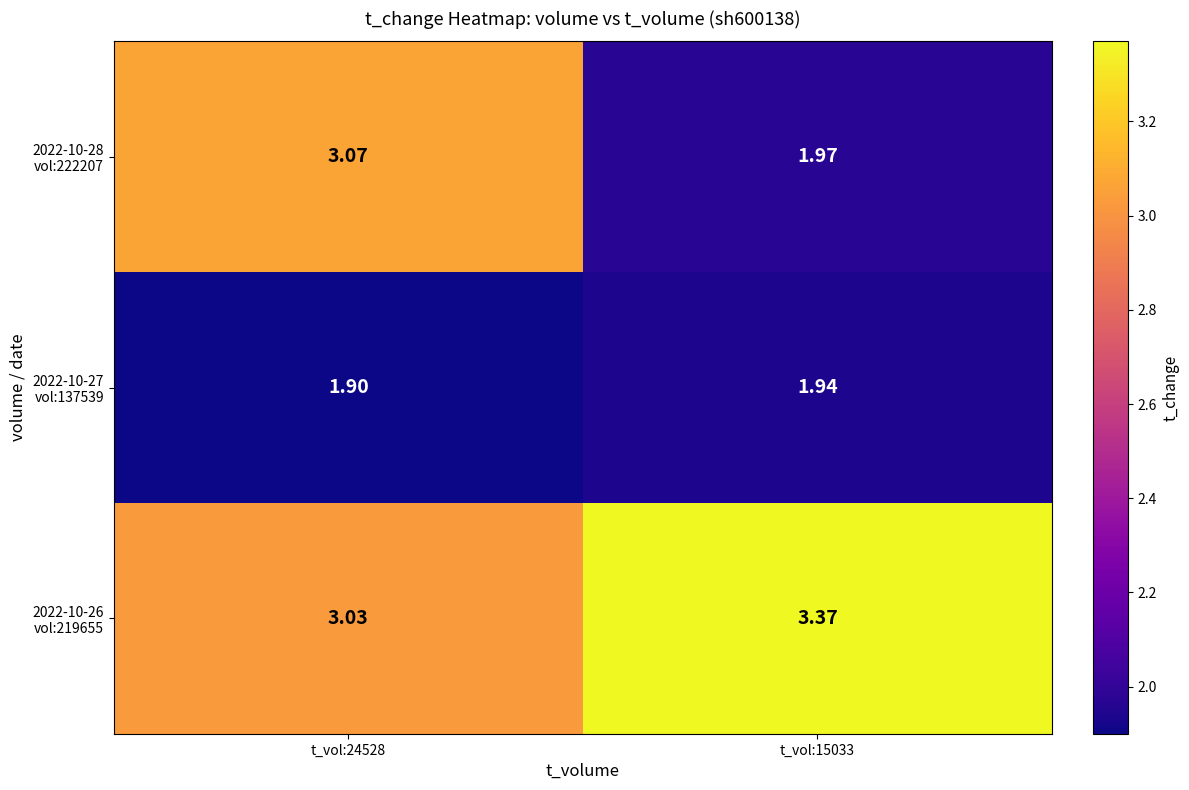

Which series has the widest spread of values?

2022-10-28 vol:222207